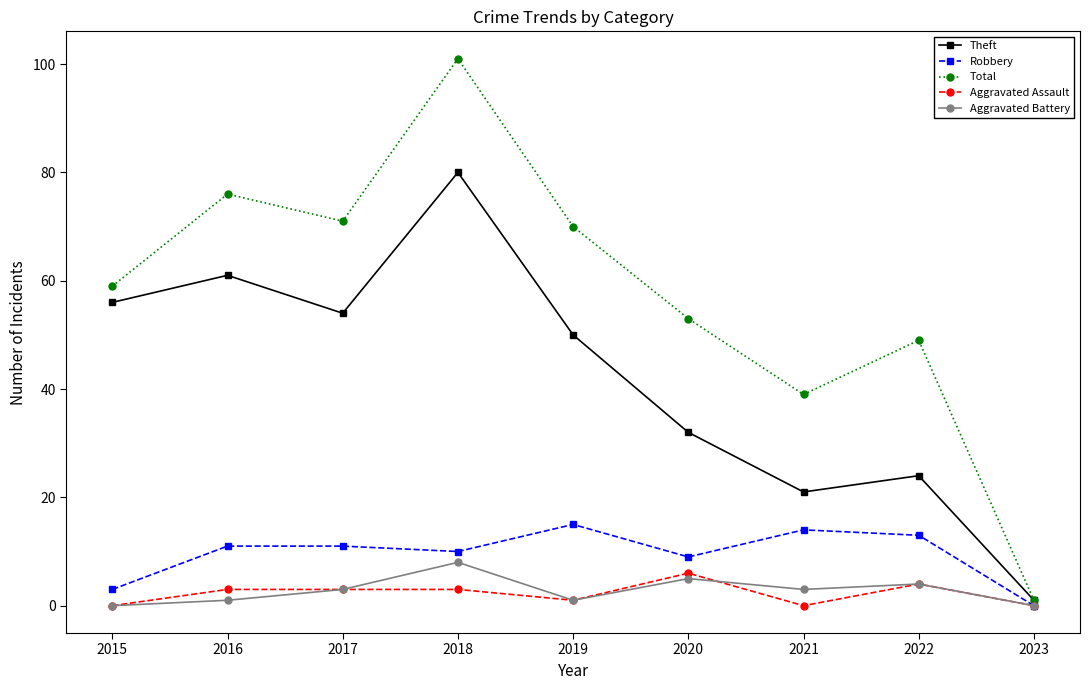

Rank the series at 2016 from highest to lowest value.

Total, Theft, Robbery, Aggravated Assault, Aggravated Battery